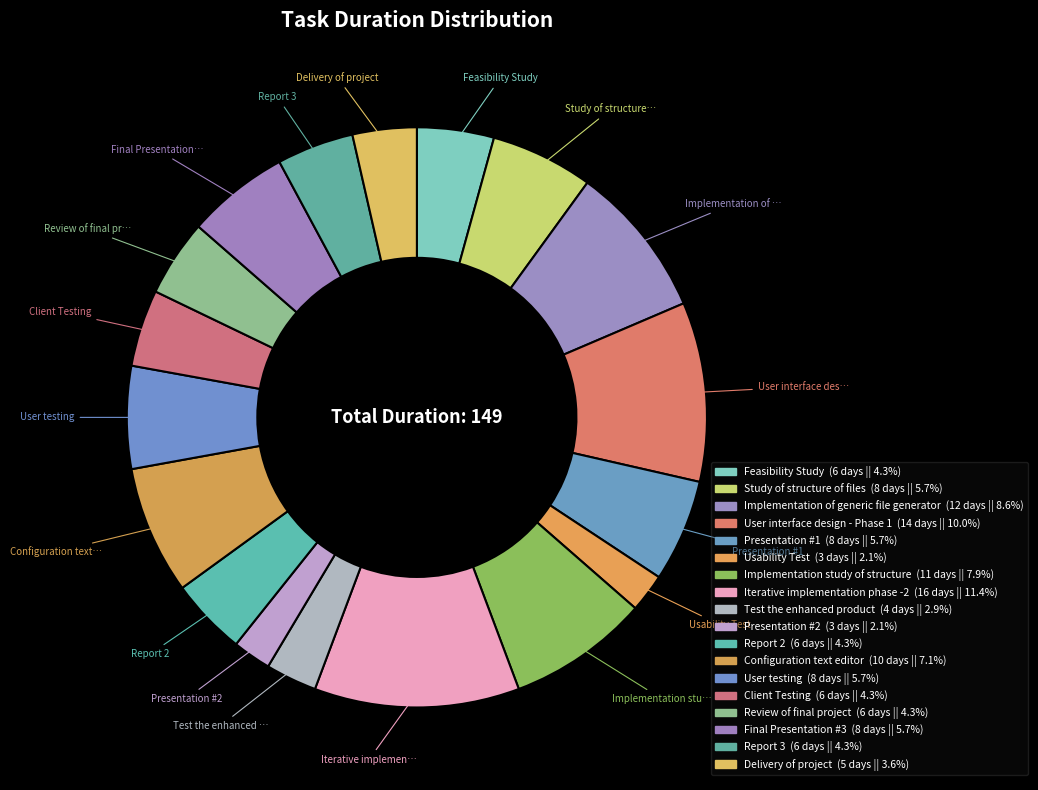

Between Study of structure of files and Presentation #2, which is larger?

Study of structure of files